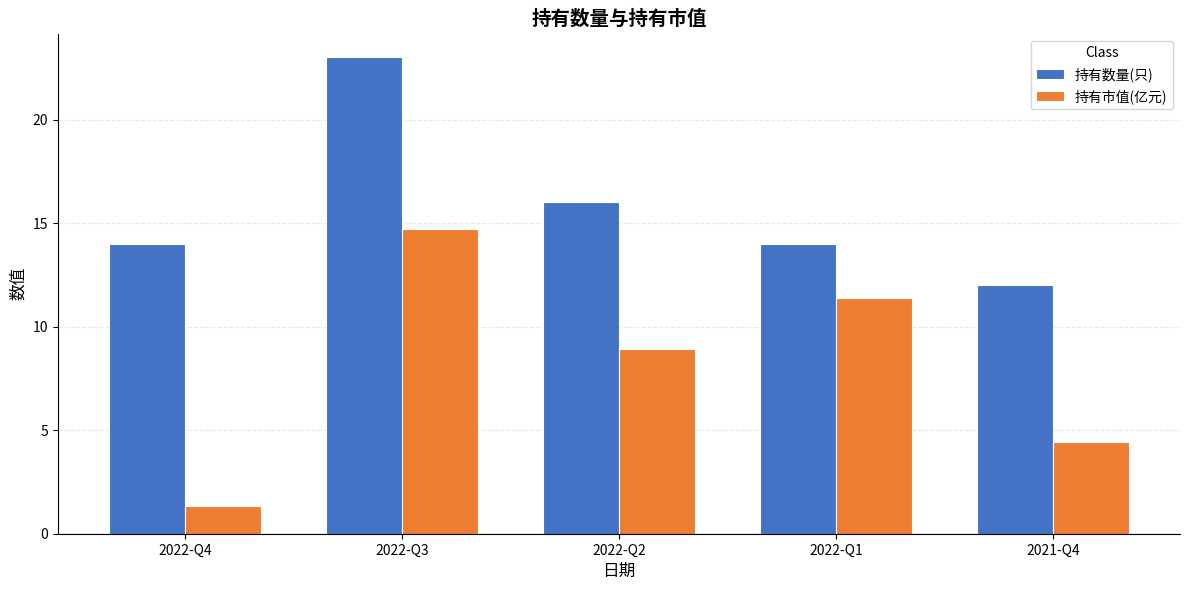

Is the value of 持有市值(亿元) at 2022-Q3 greater than the value of 持有数量(只) at 2022-Q4?

Yes